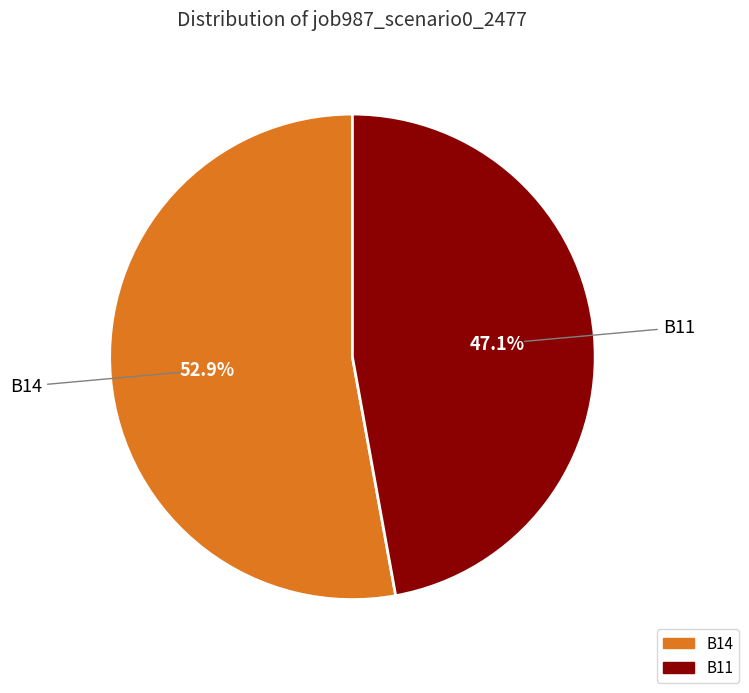

Is there a majority slice in this chart?

Yes